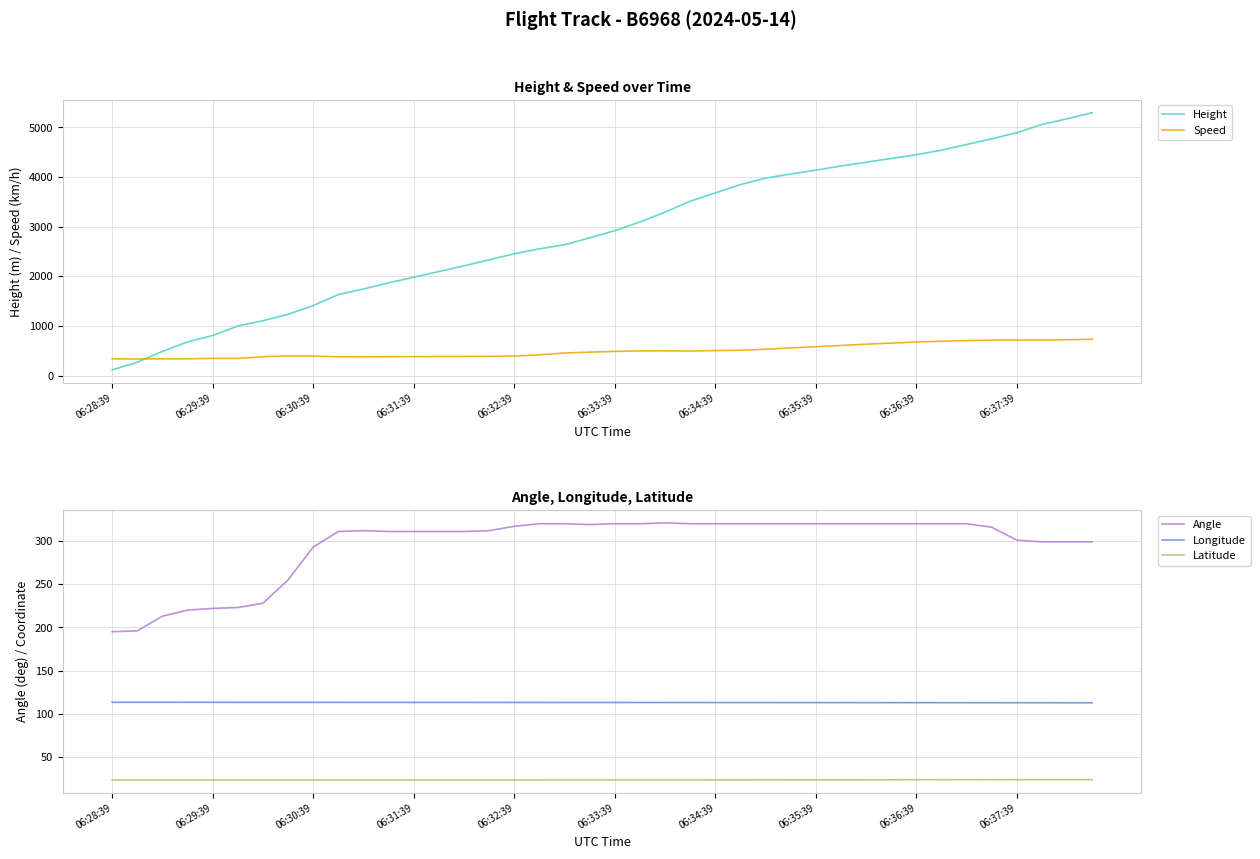

What is the sum of the Latitude values at 06:33:39 and 06:32:39?

46.8